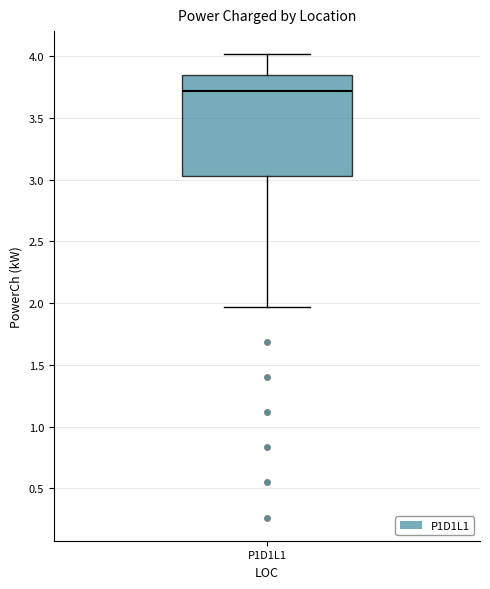

Transcribe this box plot: give where the median line is, the range the box spans, and where the two whiskers end, as read against the y-axis. The values are not printed on the chart, so give them approximately, as read against the axis.

median 3.70, box 3.05 to 3.85, whiskers 1.95 to 4.00